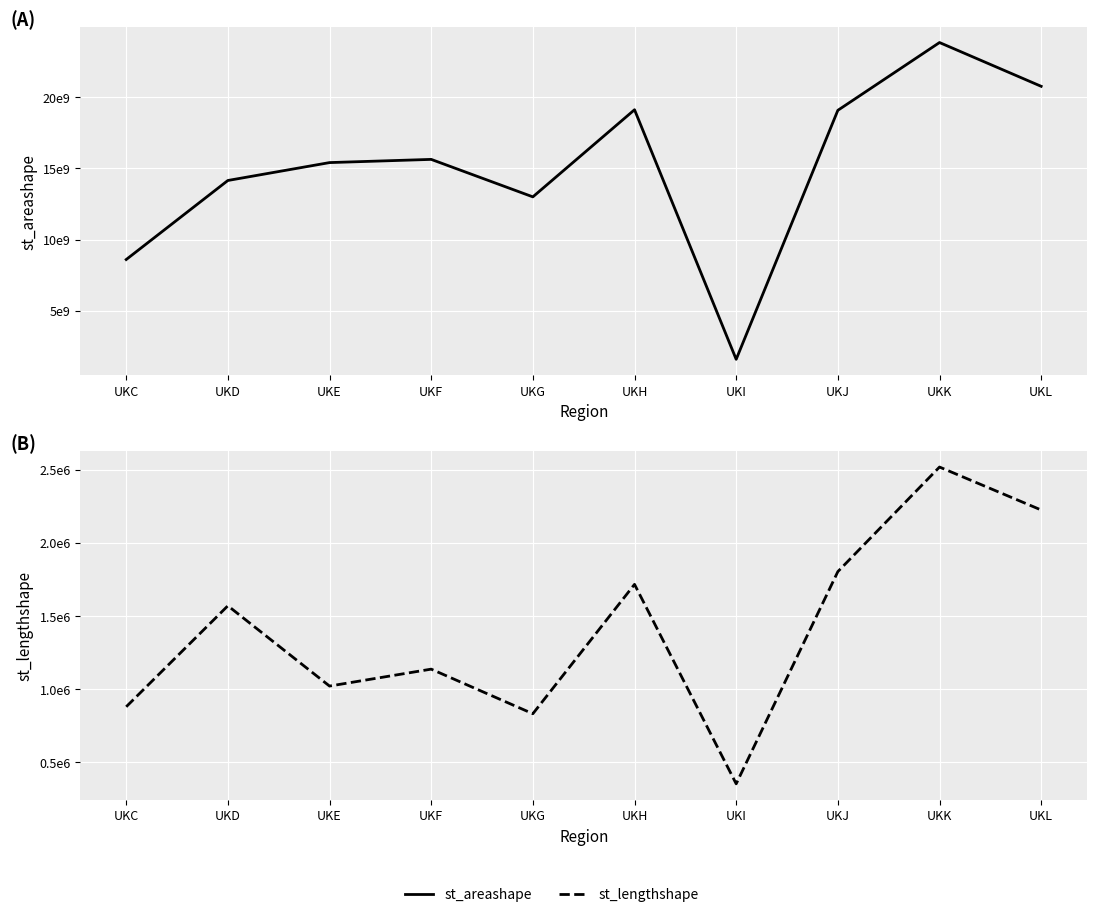

What is the difference between the st_areashape values at UKC and UKI?

7020886503.2